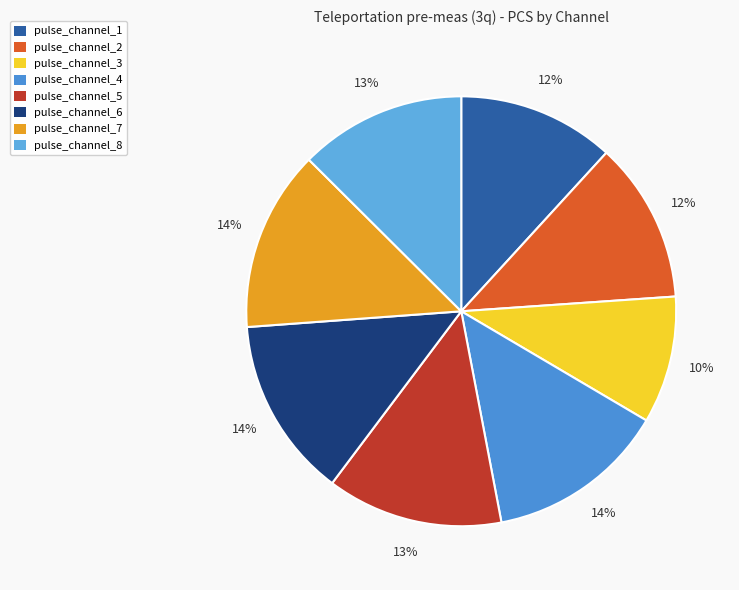

Is there any slice that represents more than half of the pie?

No